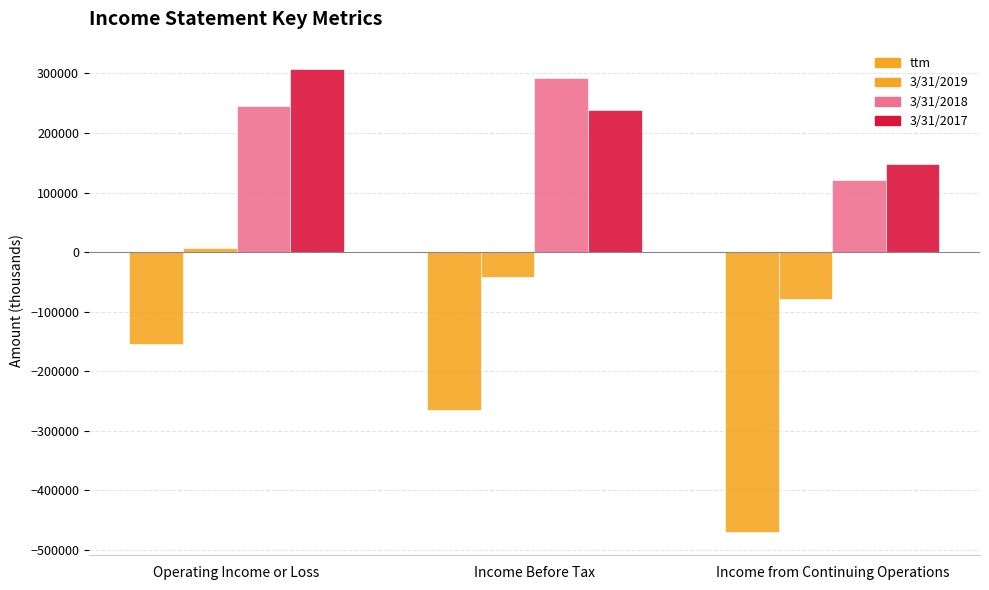

Where is 3/31/2019 nearest to the value -36234?

Income Before Tax